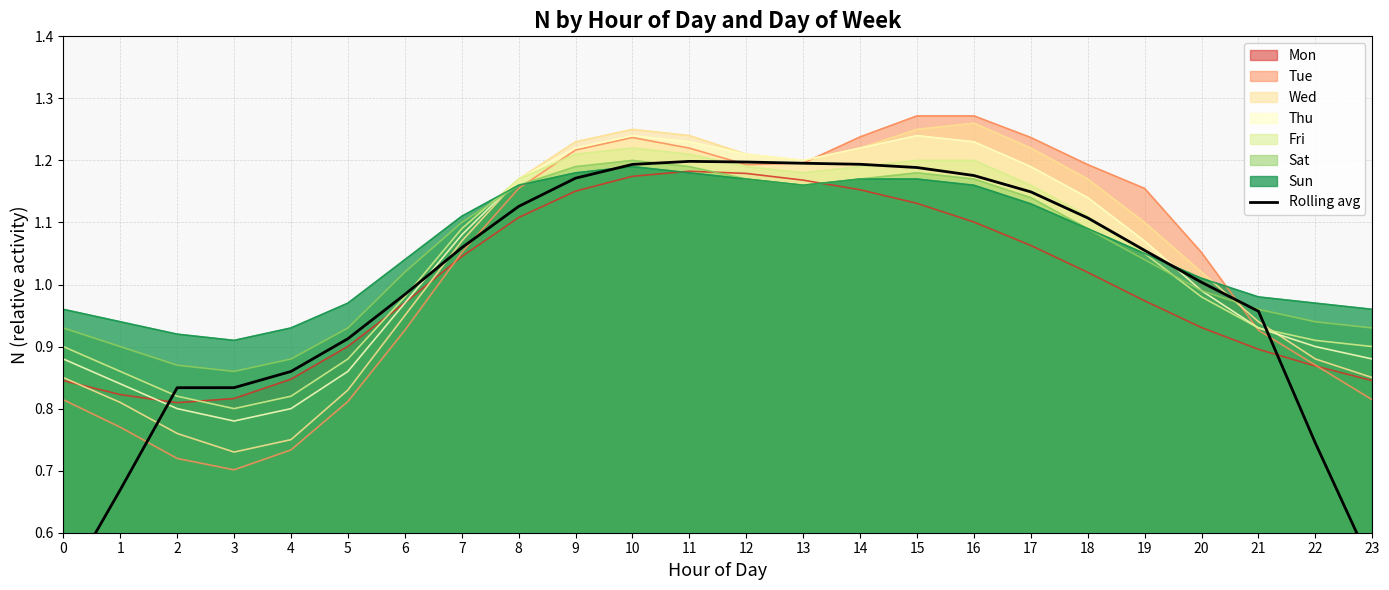

At which category does the data reach its first local peak?

11